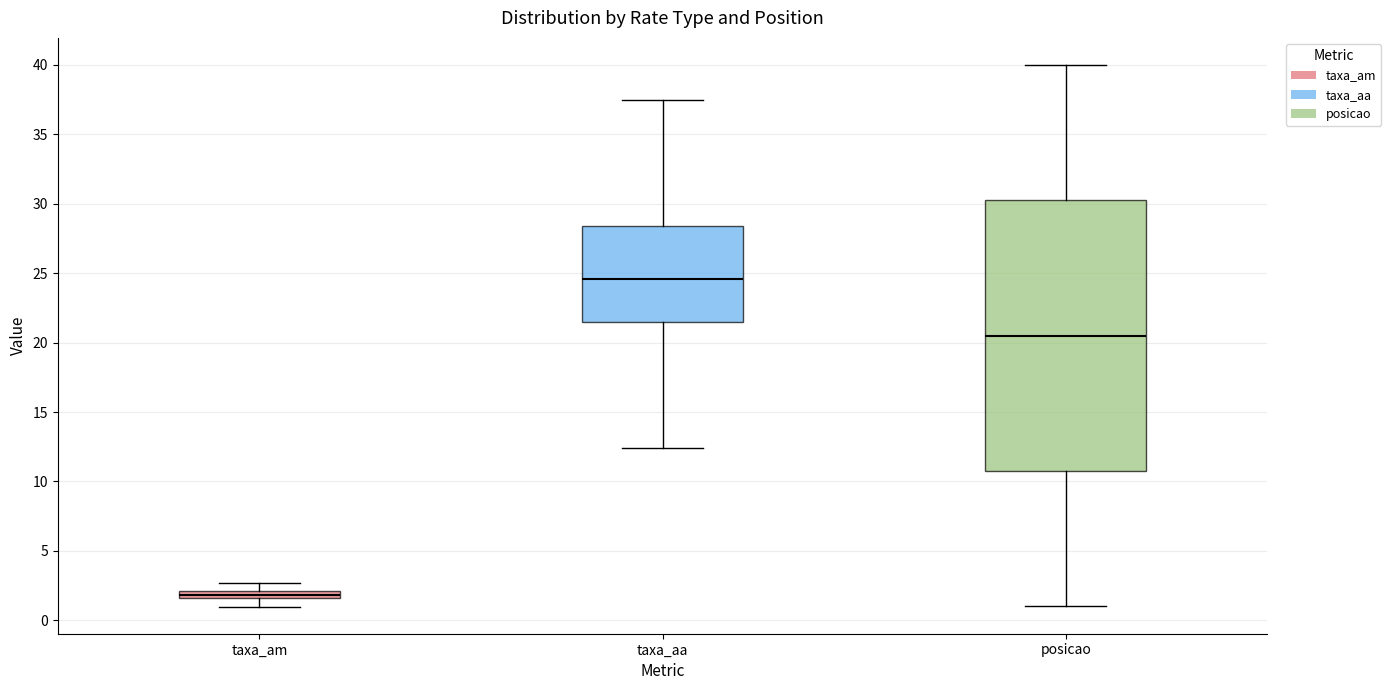

Where is the lower edge of the box for taxa_aa on the y-axis? The values are not printed on the chart, so give them approximately, as read against the axis.

21.5